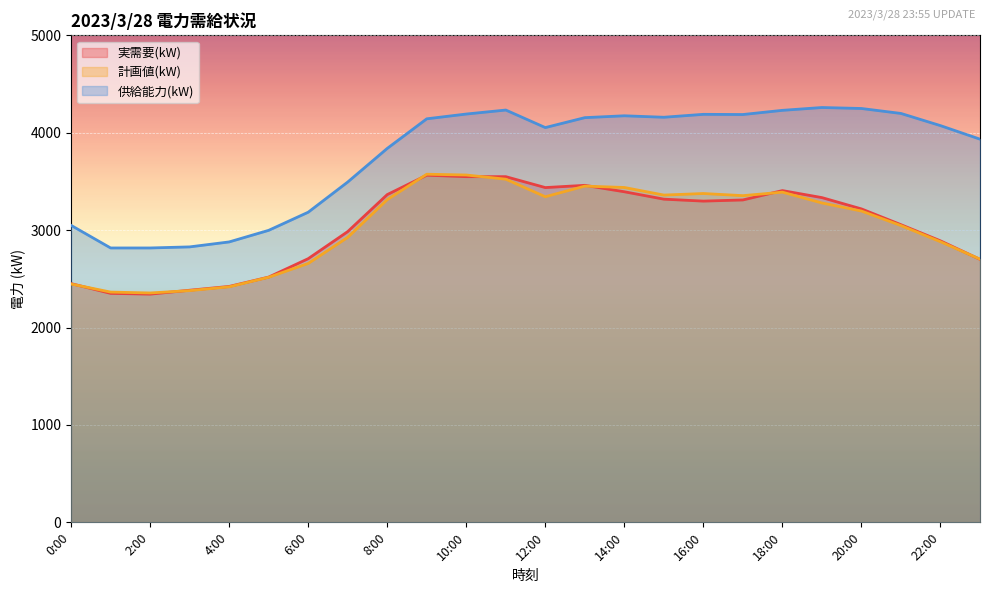

True or false: 供給能力(kW) and 計画値(kW) cross at least once.

False